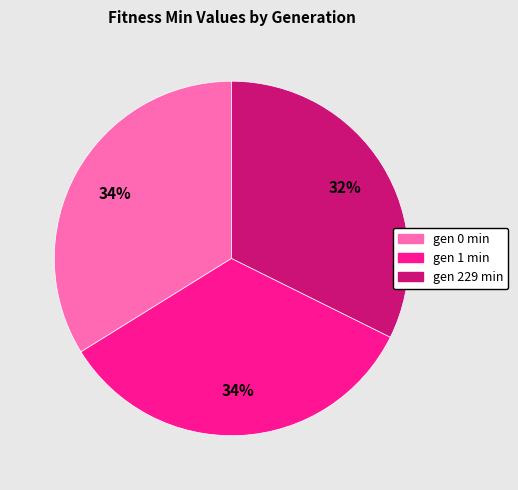

The gen 0 min slice represents 43% of the pie. True or false?

False